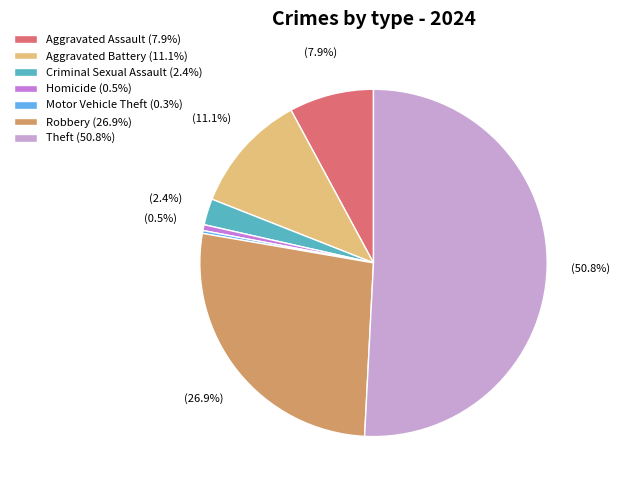

Combined, do Aggravated Battery (11.1%) and Aggravated Assault (7.9%) account for over 50%?

No